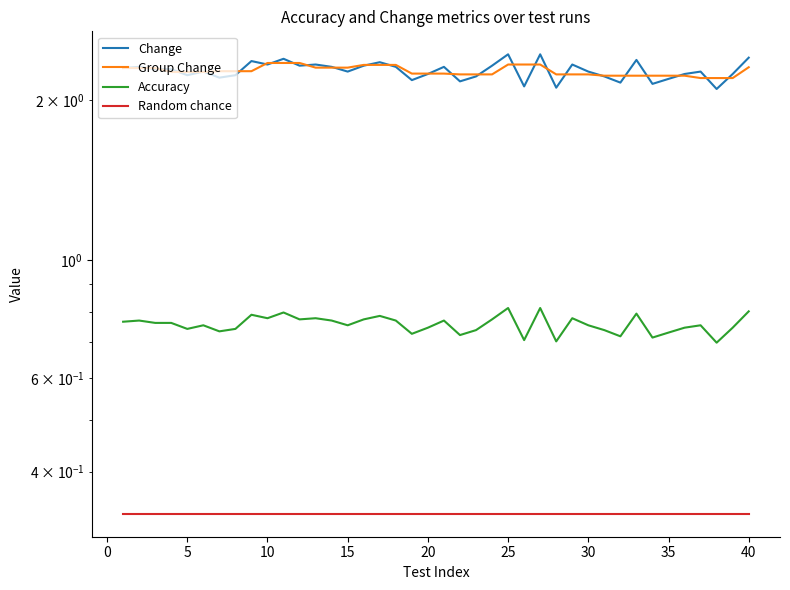

What is the maximum value shown in the chart?

2.4